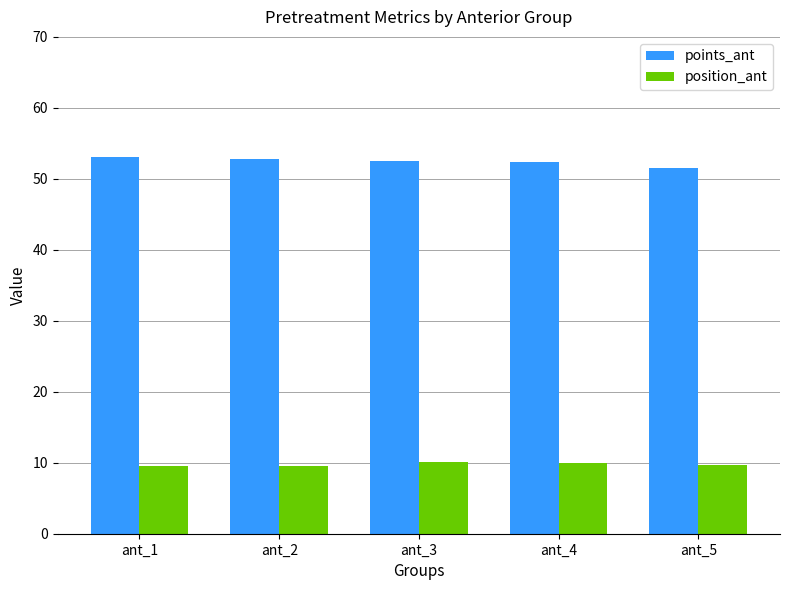

The value of position_ant at ant_4 is 10.0. True or false?

True